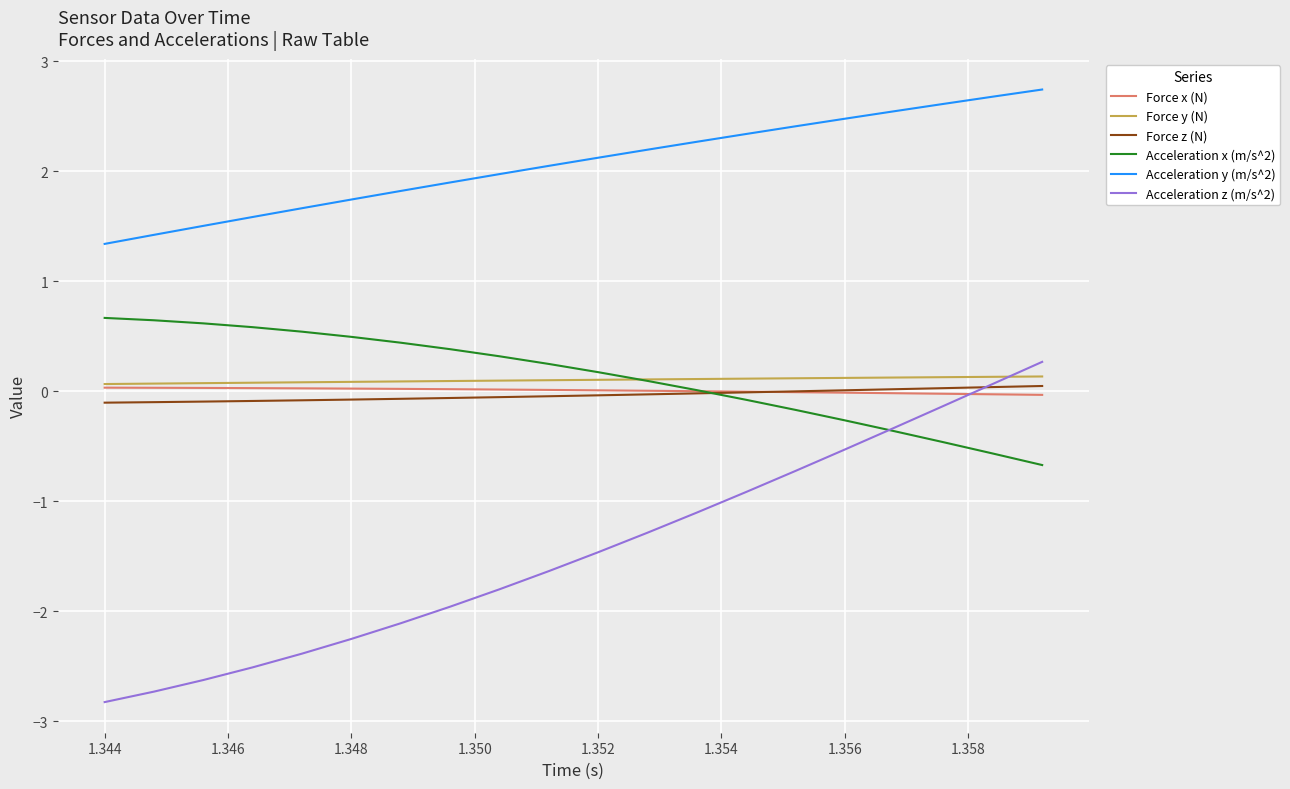

Which series has the largest range (max minus min)?

Acceleration z (m/s^2)